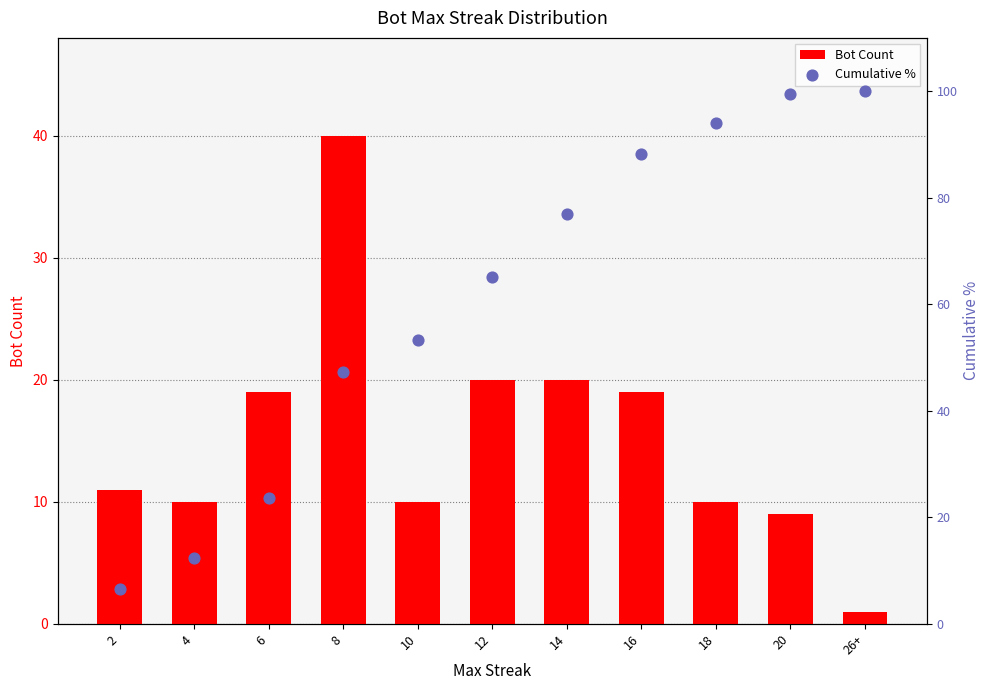

Which series reaches the minimum Y coordinate?

Bot Count